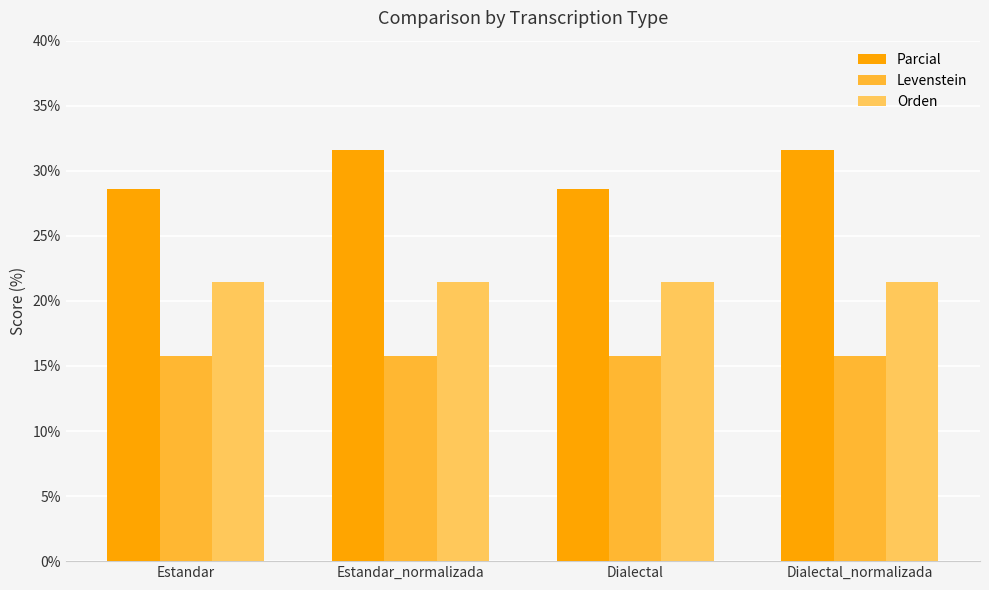

What are all the series names shown in the legend?

Parcial, Levenstein, Orden